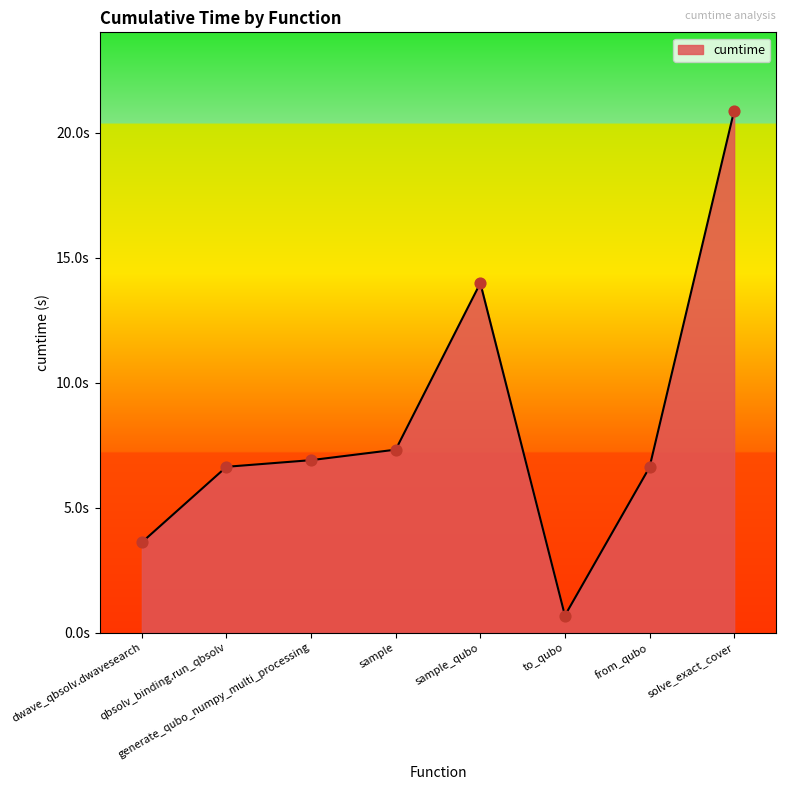

What is the ratio of the value at dwave_qbsolv.dwavesearch to the value at qbsolv_binding.run_qbsolv?

0.5